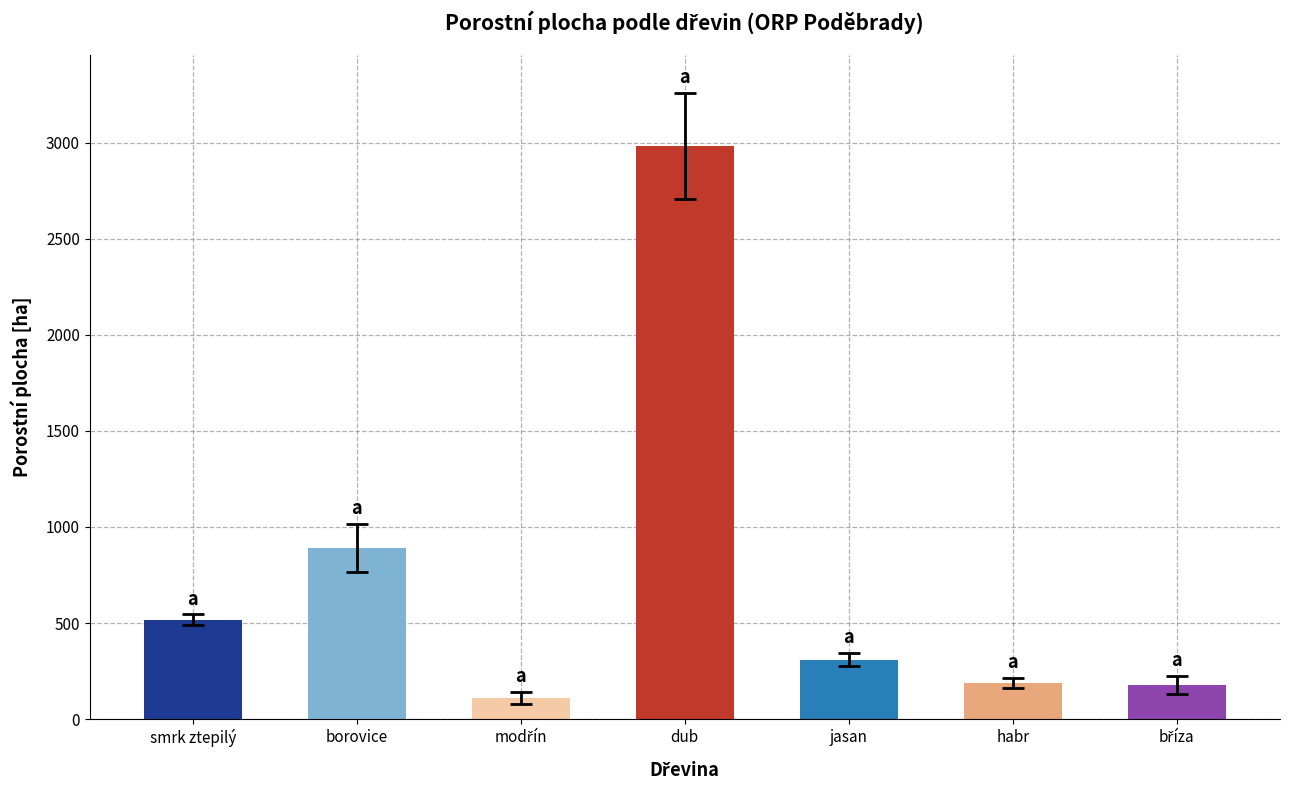

What is the sum of the values at smrk ztepilý and habr?

706.2